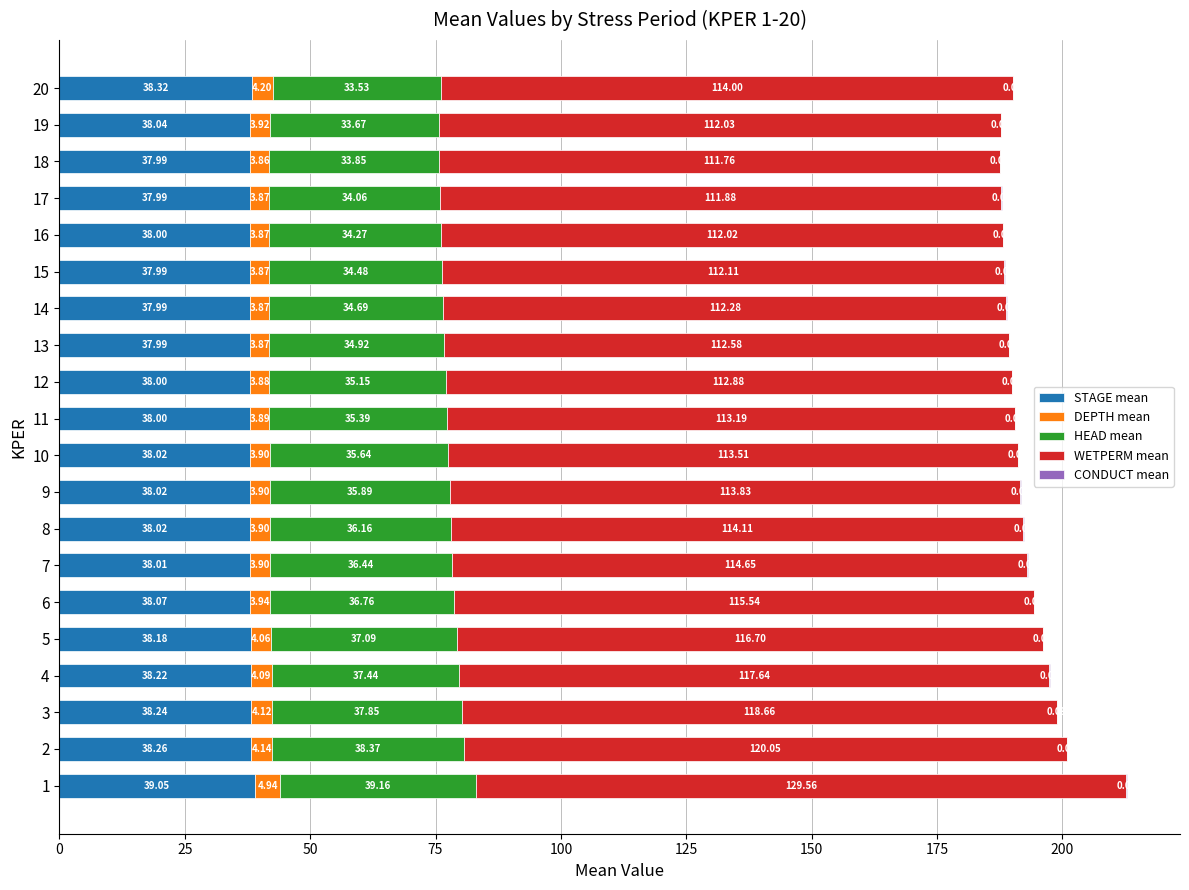

What is the total value across all series at 6?

194.4